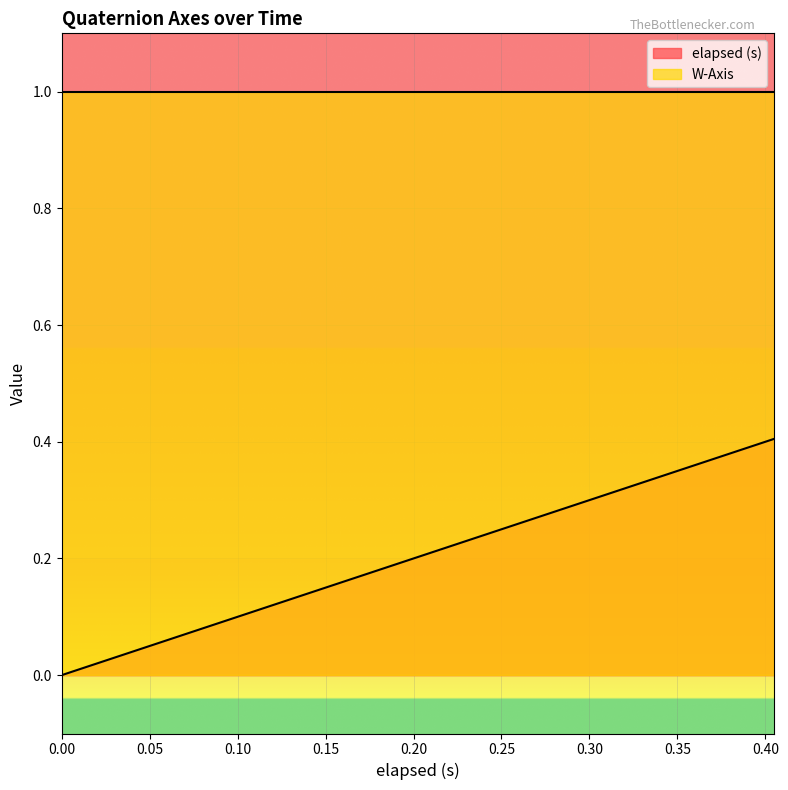

How many values exceed 0?

19